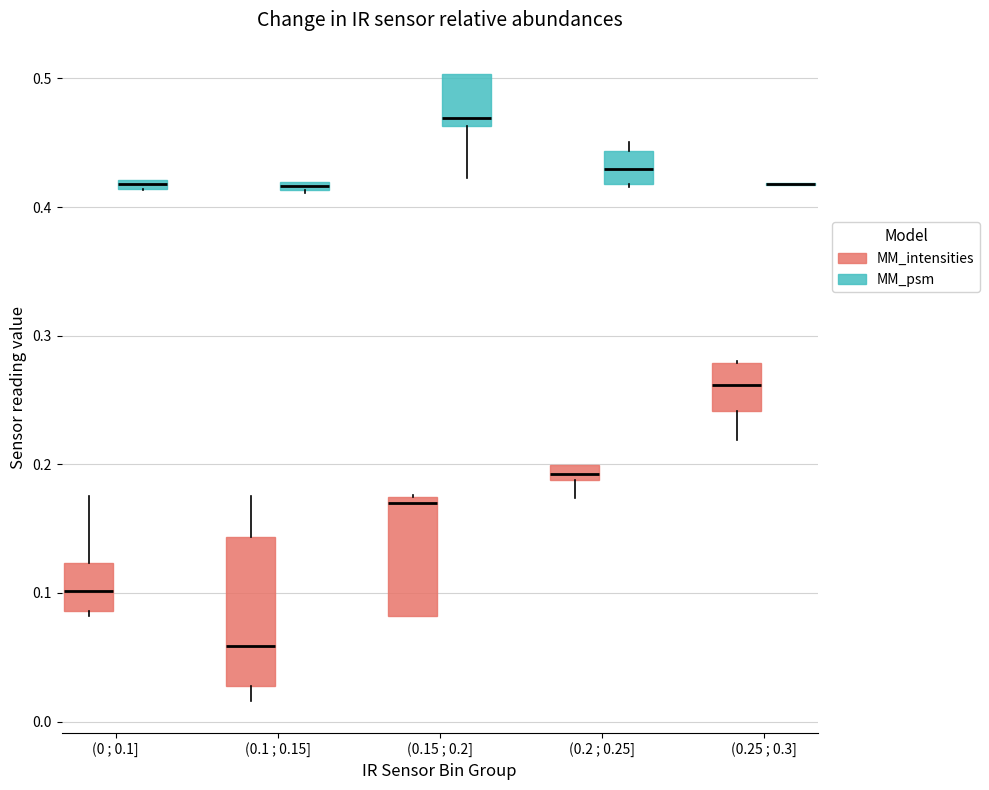

Where is the lower edge of the box for (0.15 ; 0.2] (MM_intensities) on the y-axis? The values are not printed on the chart, so give them approximately, as read against the axis.

0.08